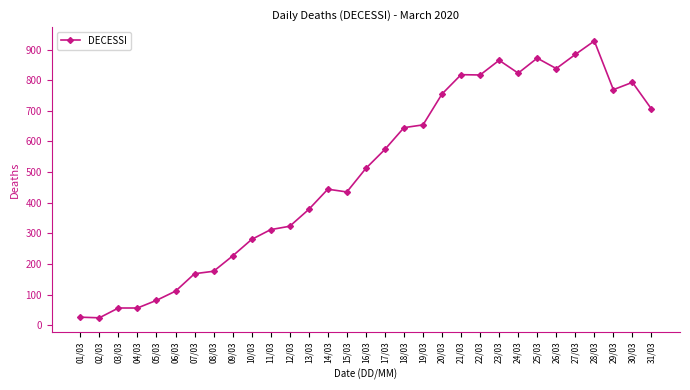

The value at 23/03 is 865. True or false?

True